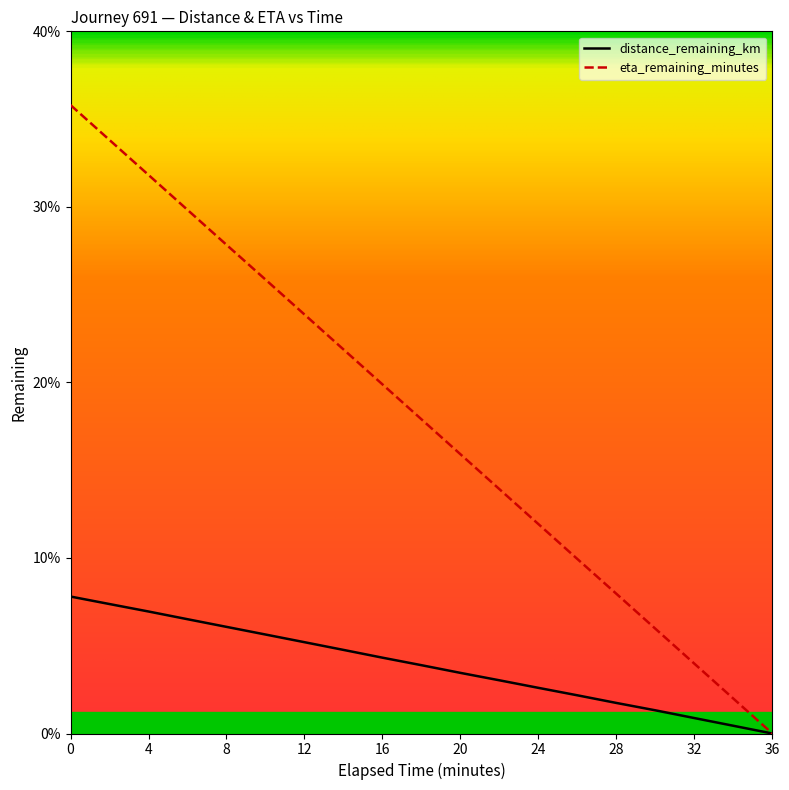

Which series has the largest total across all categories?

eta_remaining_minutes